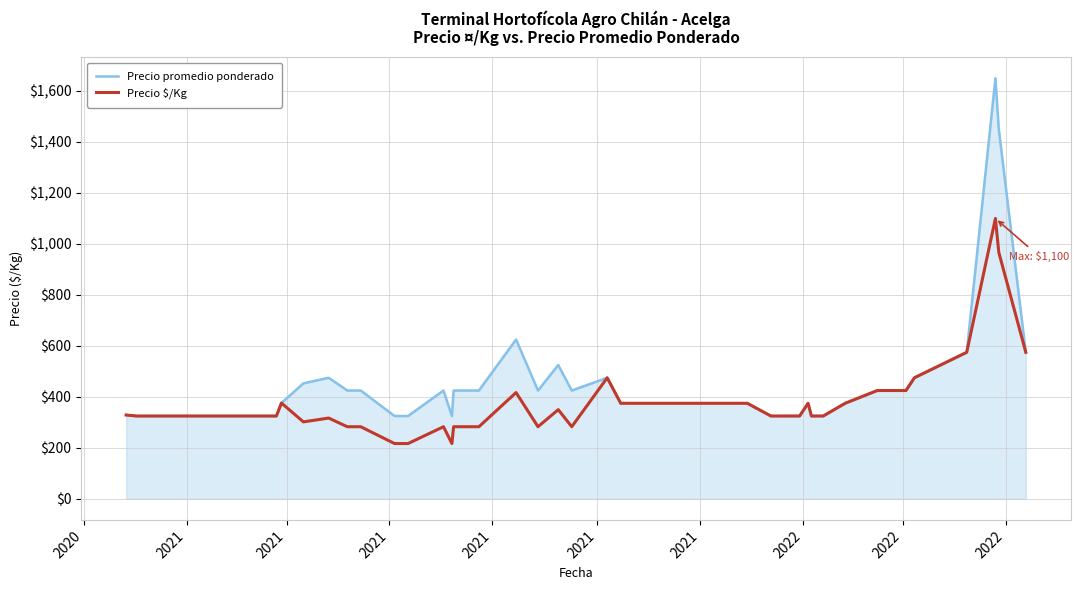

List the series in order of their overall mean, lowest first.

Precio $/Kg, Precio promedio ponderado